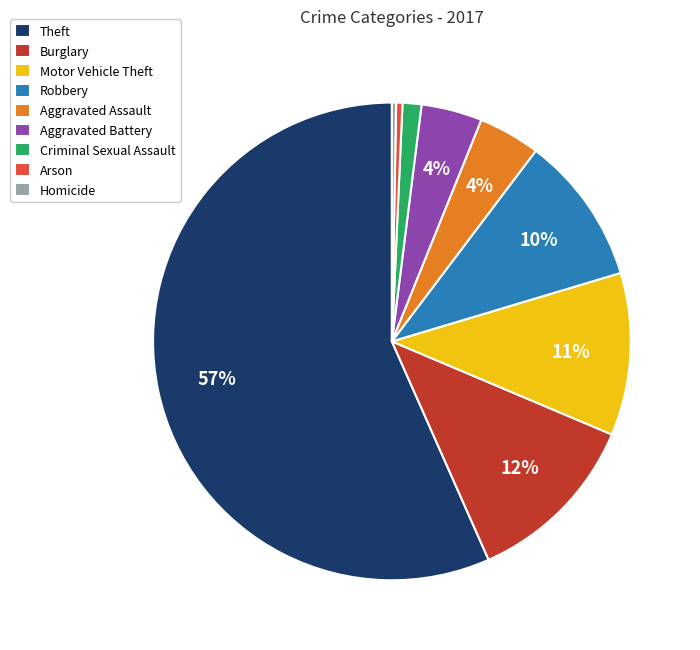

Is it true that Homicide is 0% of the pie?

True